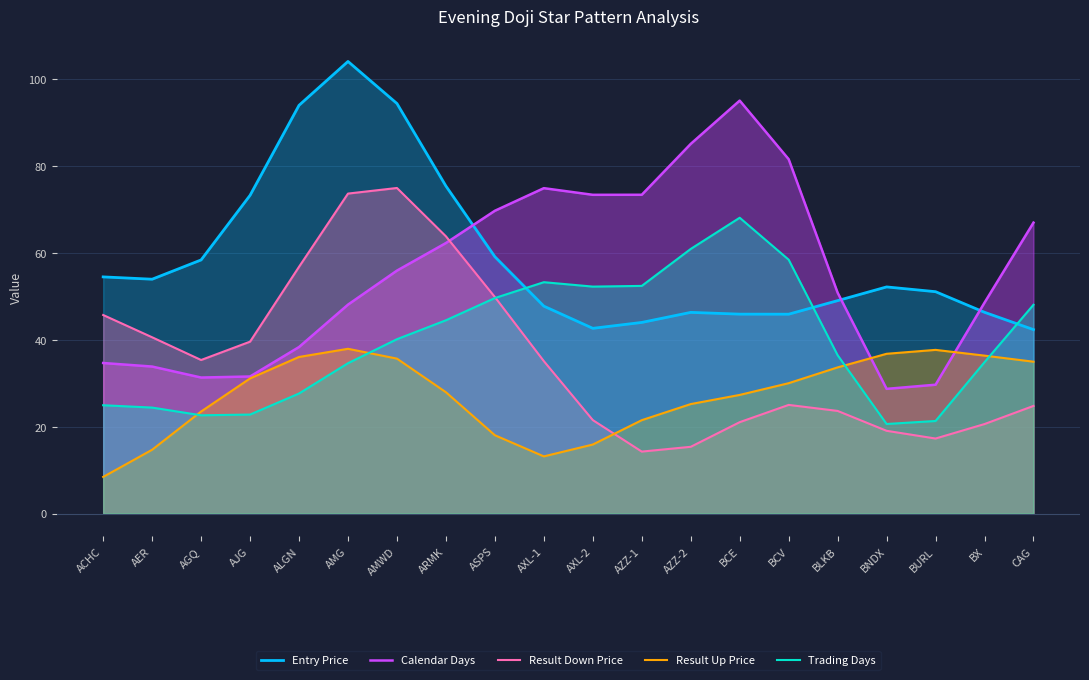

What are all the series names shown in the legend?

Entry Price, Calendar Days, Result Down Price, Result Up Price, Trading Days